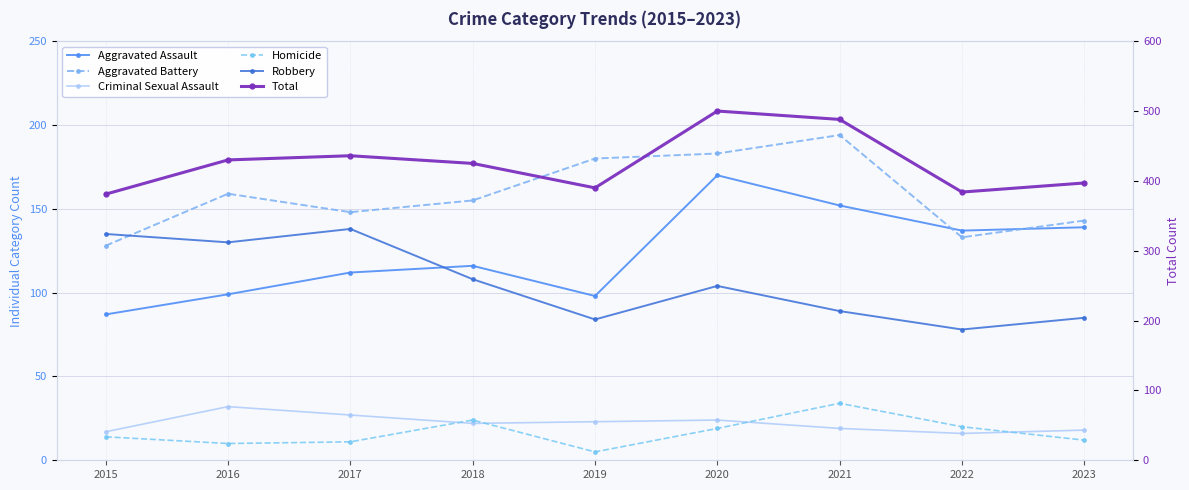

Is the value of Criminal Sexual Assault at 2019 greater than the value of Total at 2018?

No